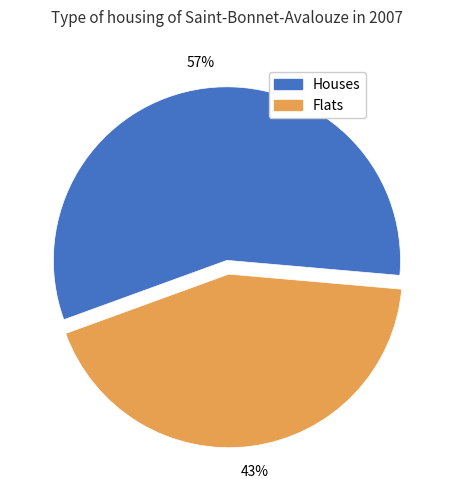

Is it true that Flats is 43% of the pie?

True